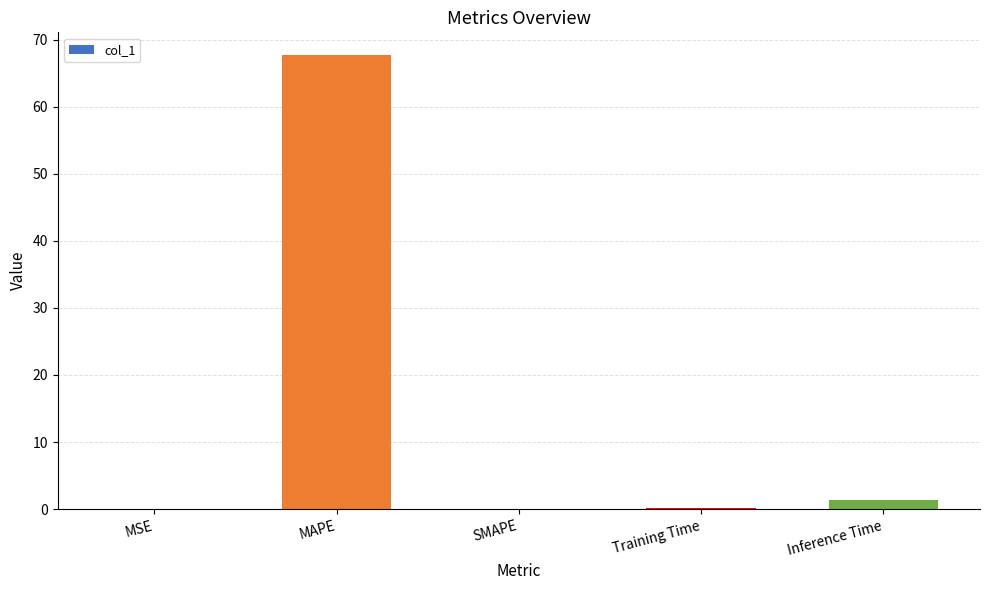

True or false: the data shows 67.7 at MAPE.

True